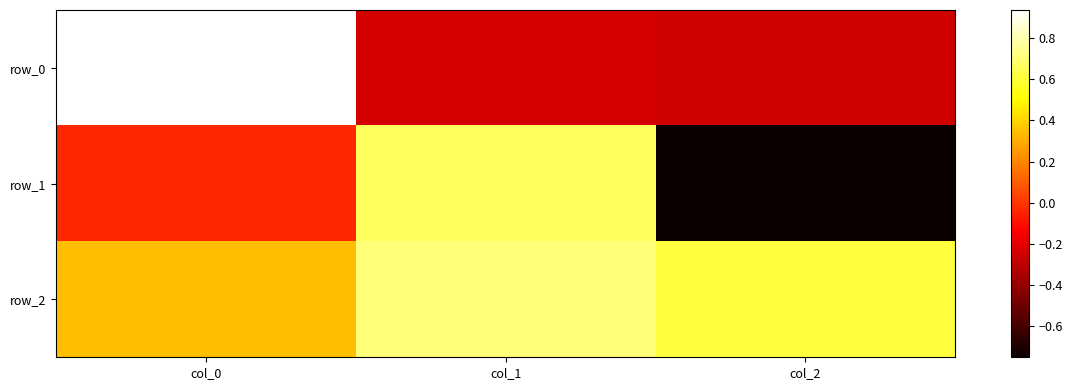

At which label does row_0 first exceed 0?

col_0